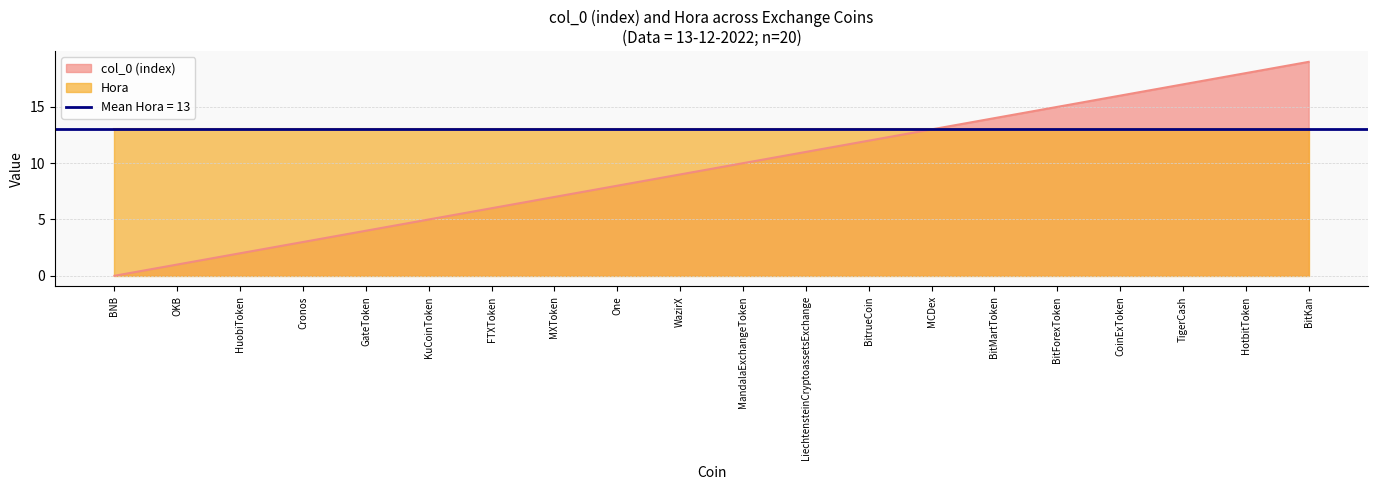

Rank the categories by value from highest to lowest.

BitKan, HotbitToken, TigerCash, CoinExToken, BitForexToken, BitMartToken, MCDex, BitrueCoin, LiechtensteinCryptoassetsExchange, MandalaExchangeToken, WazirX, One, MXToken, FTXToken, KuCoinToken, GateToken, Cronos, HuobiToken, OKB, BNB